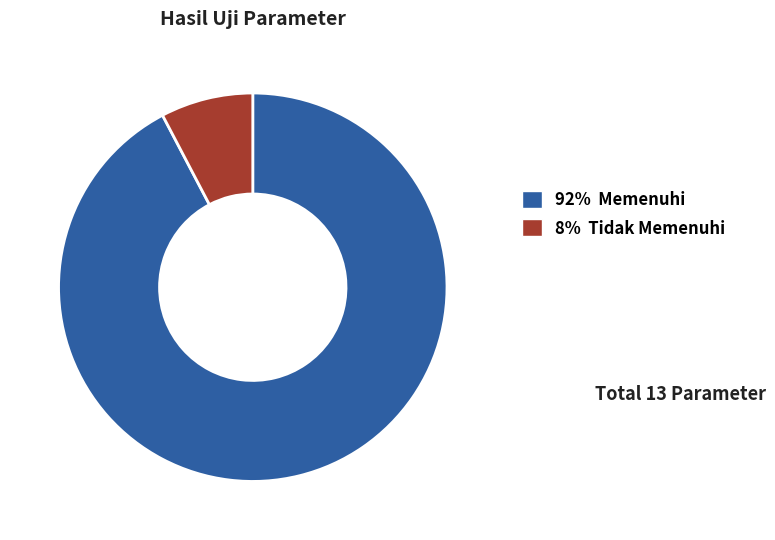

Does any single category account for the majority?

Yes